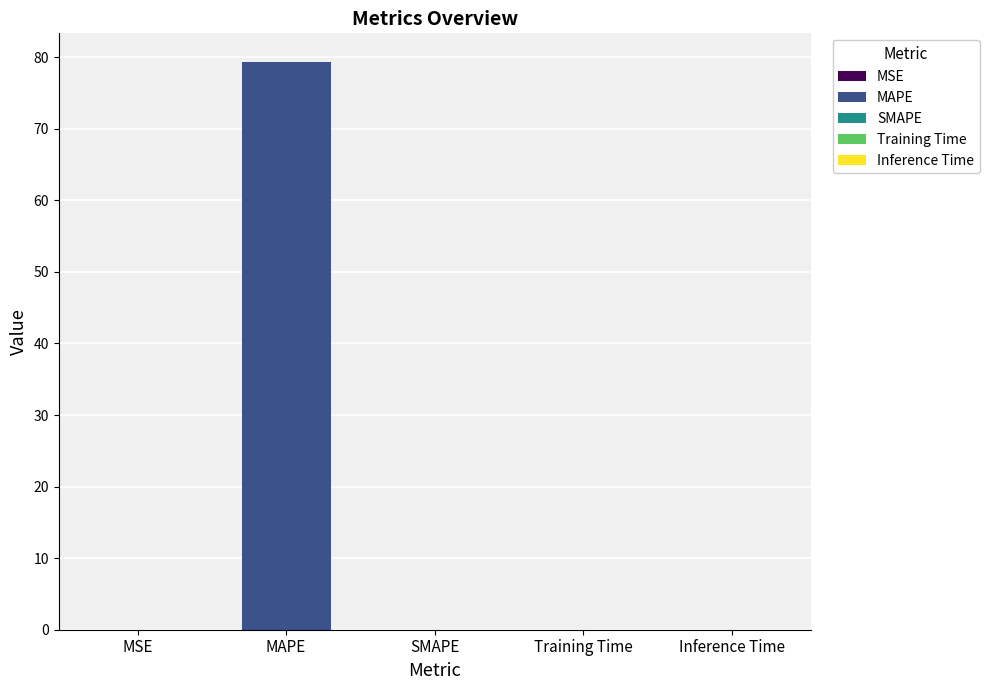

Does the chart contain any negative values?

No